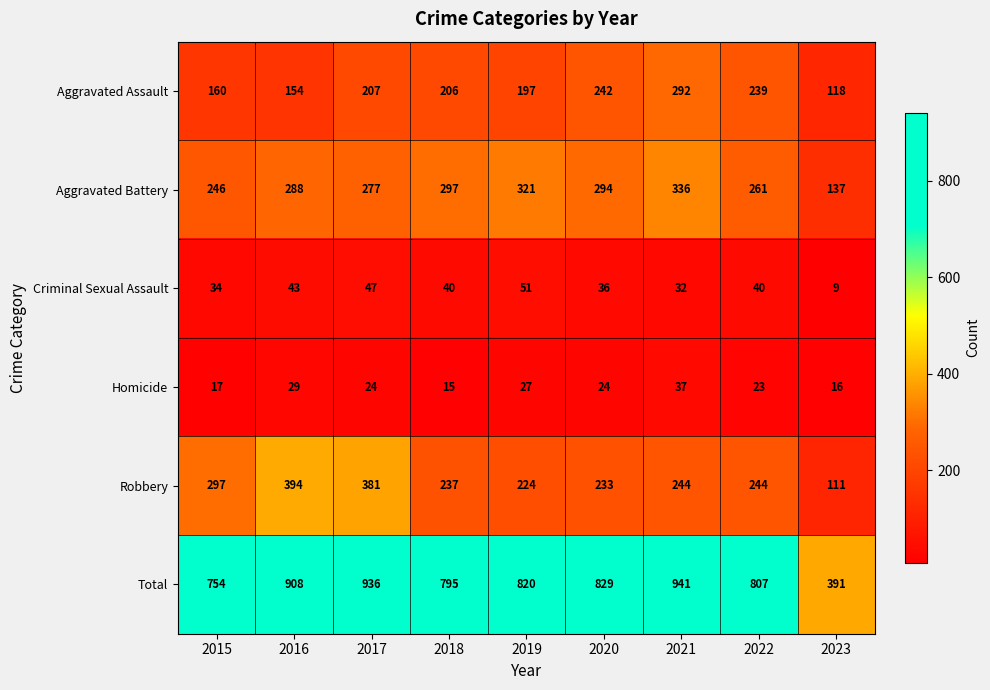

Which series has the largest total across all categories?

Total